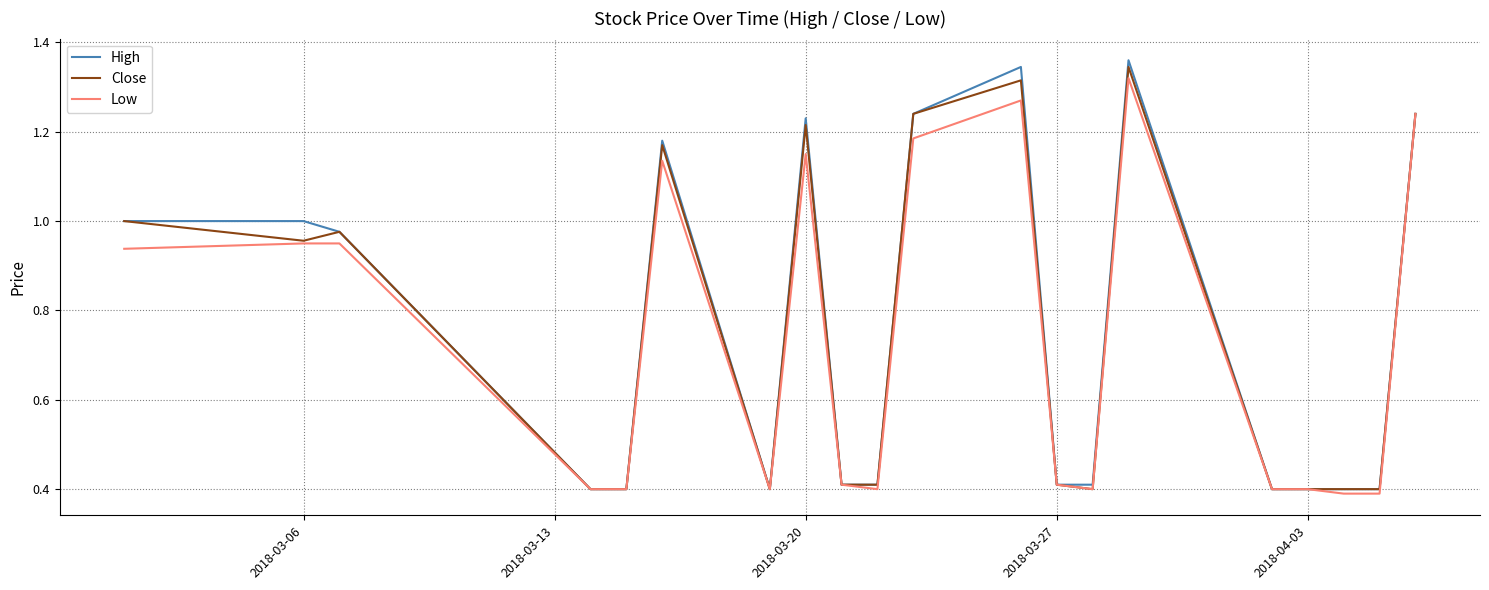

Which series has the largest range (max minus min)?

High